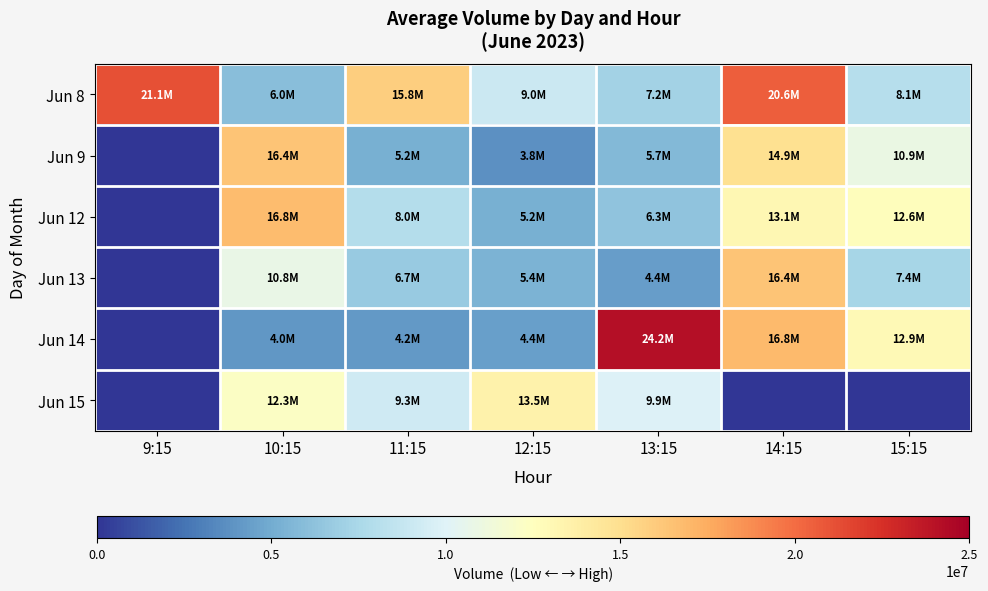

How many series are shown in this chart?

6